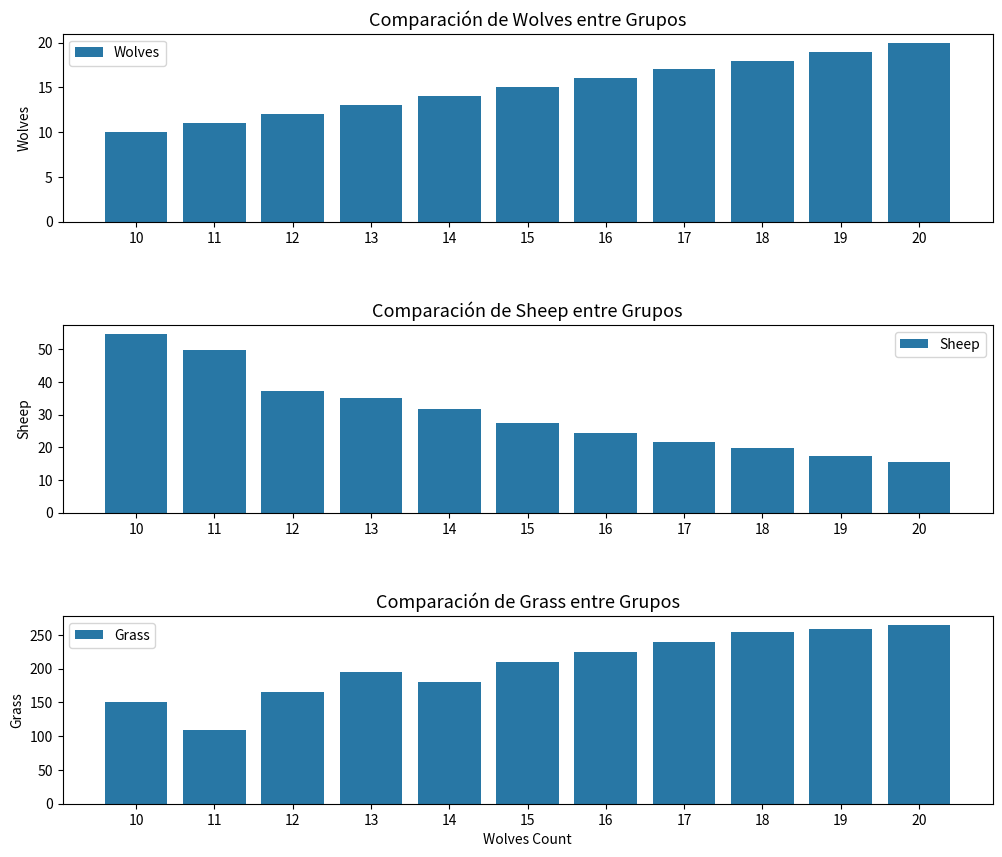

What are all the series names shown in the legend?

Wolves, Sheep, Grass